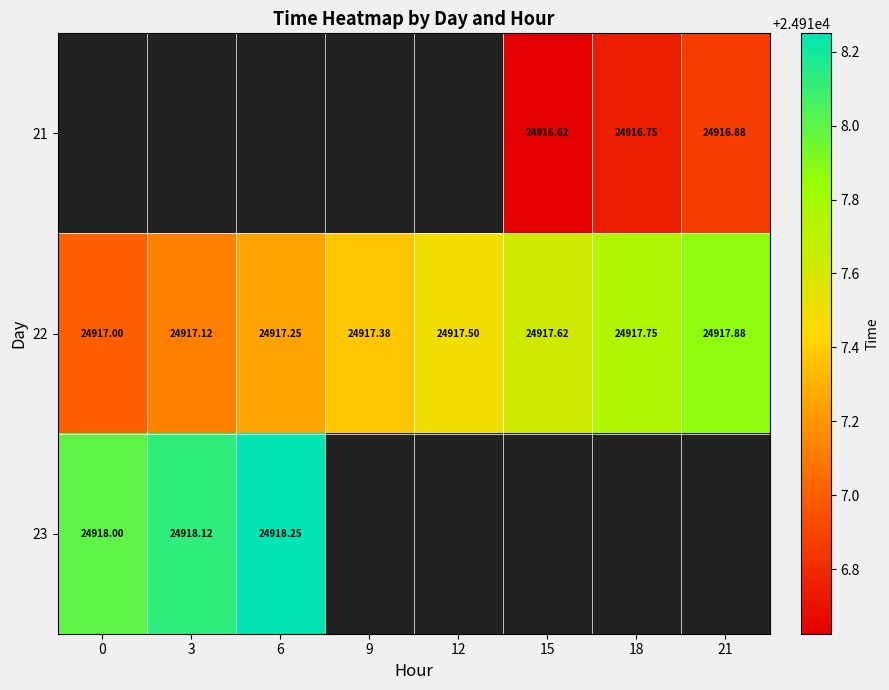

How many categories are shown in the chart?

8